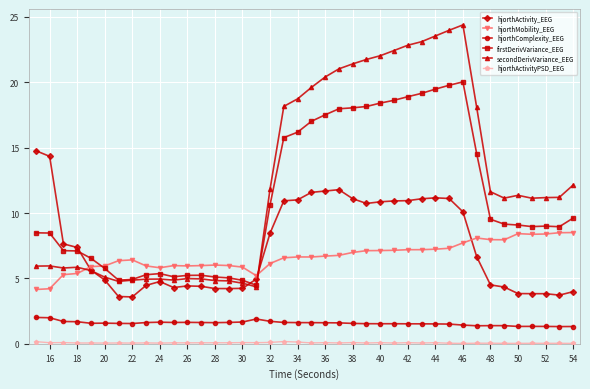

What is the difference between the second highest and minimum values in the secondDerivVariance_EEG series?

19.6